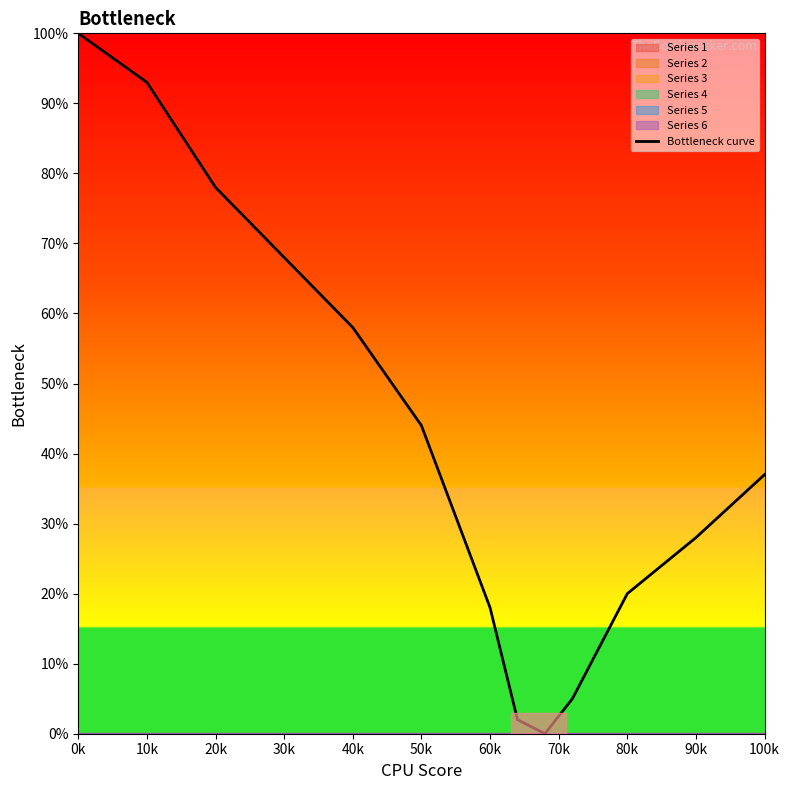

Reading left to right, what are all the values shown in this chart?

100	93	78	68	58	44	18	2	0	5	20	28	37